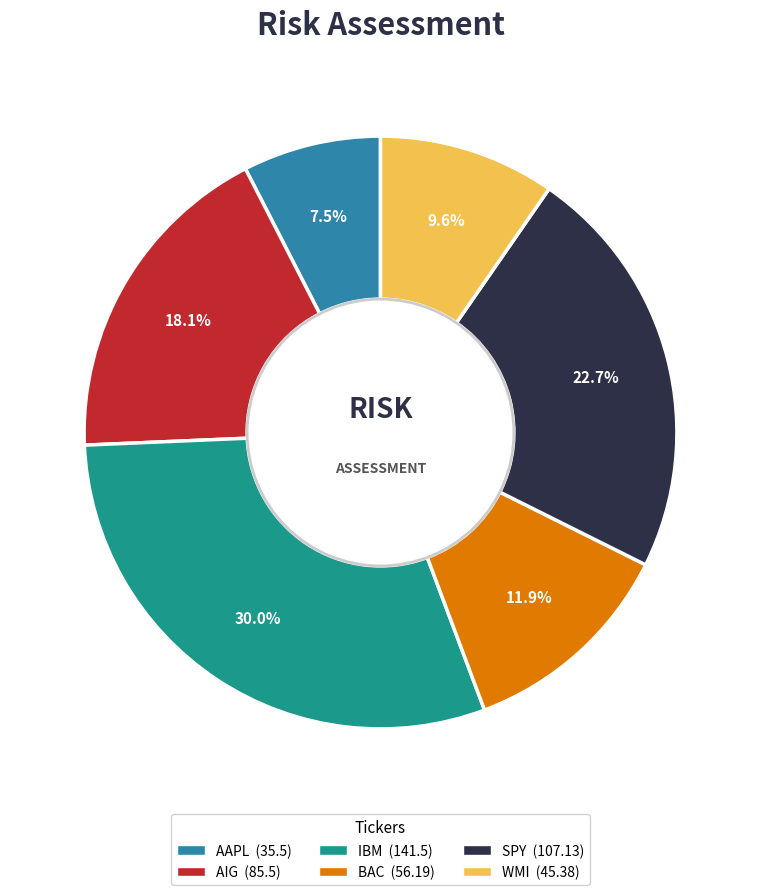

Count the number of slices in the pie.

6